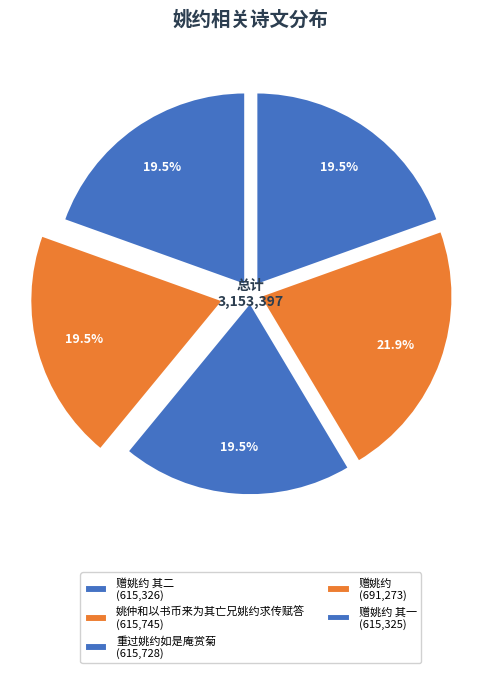

How many slices are in this pie chart?

5